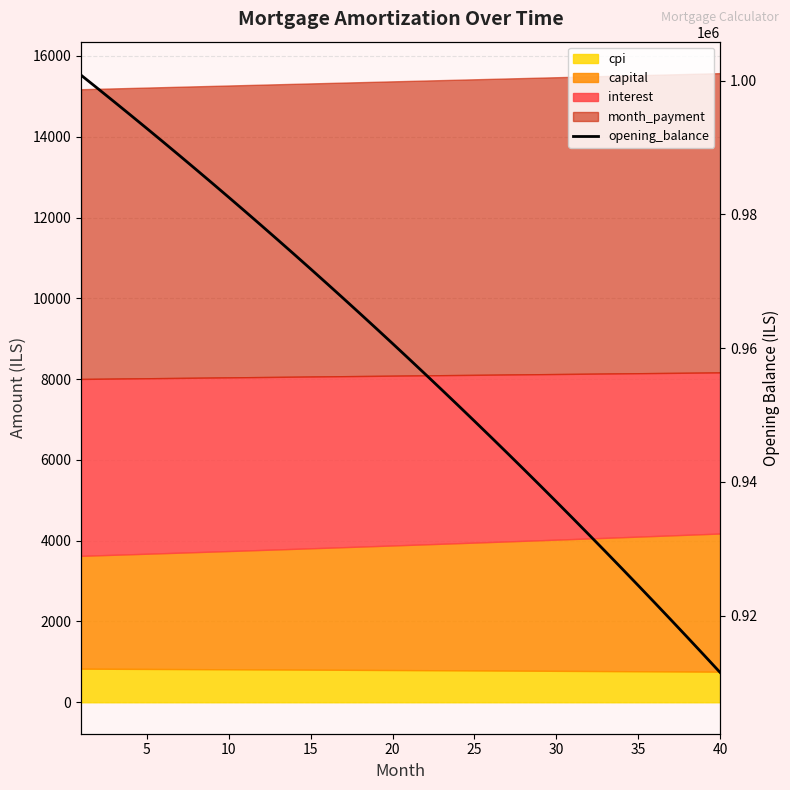

What is the average value?

958365.7